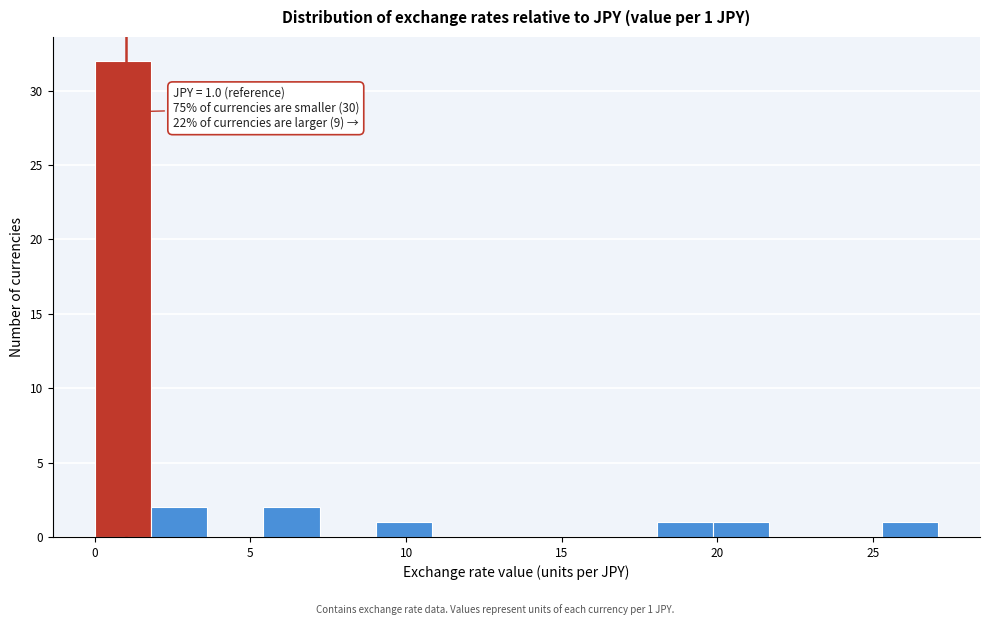

Read against the x-axis, roughly where is the centre of the tallest bar?

1.0